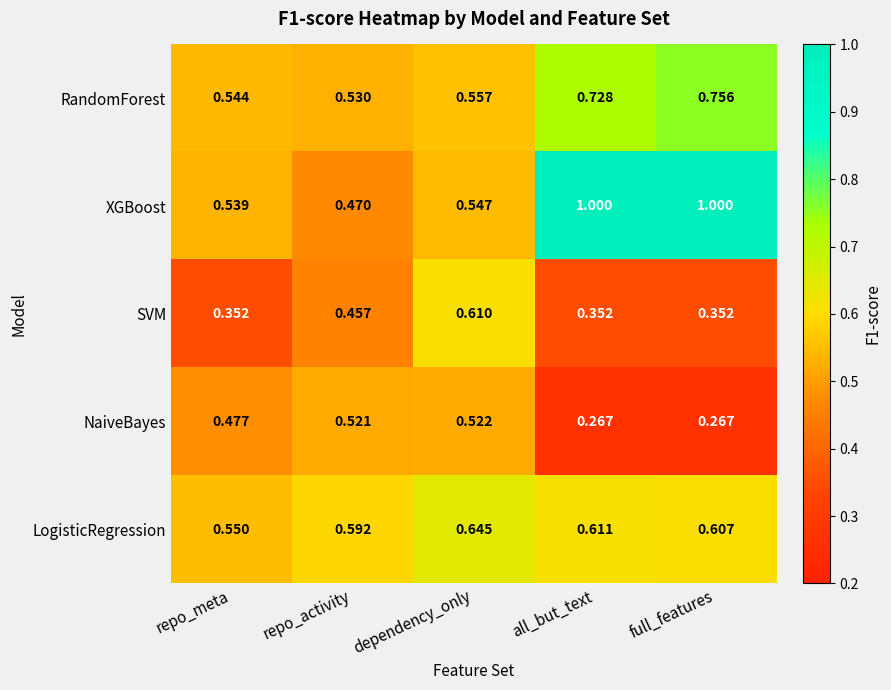

How many series are shown in this chart?

5